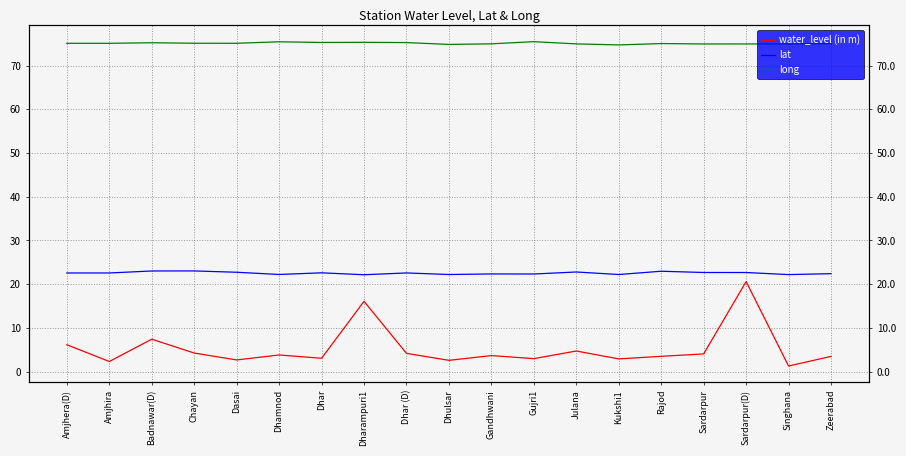

What is the difference between the long values at Singhana and Amjhera(D)?

0.2